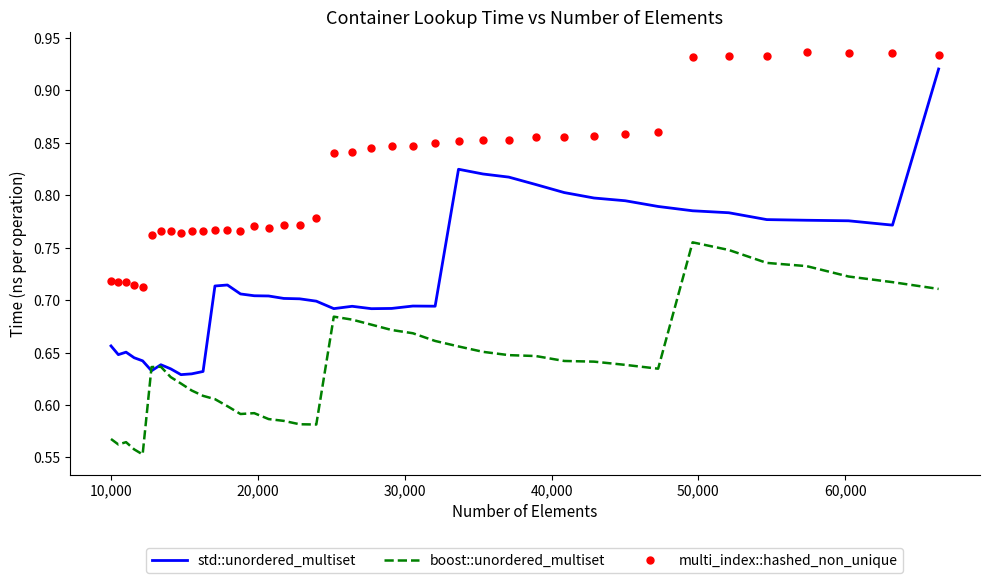

Which series has the largest total across all categories?

multi_index::hashed_non_unique